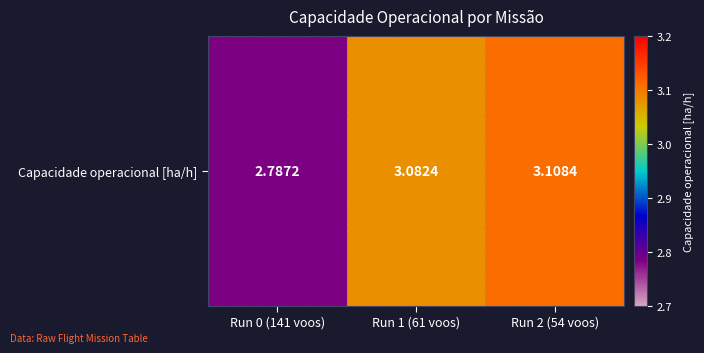

How many data points are above 3?

2